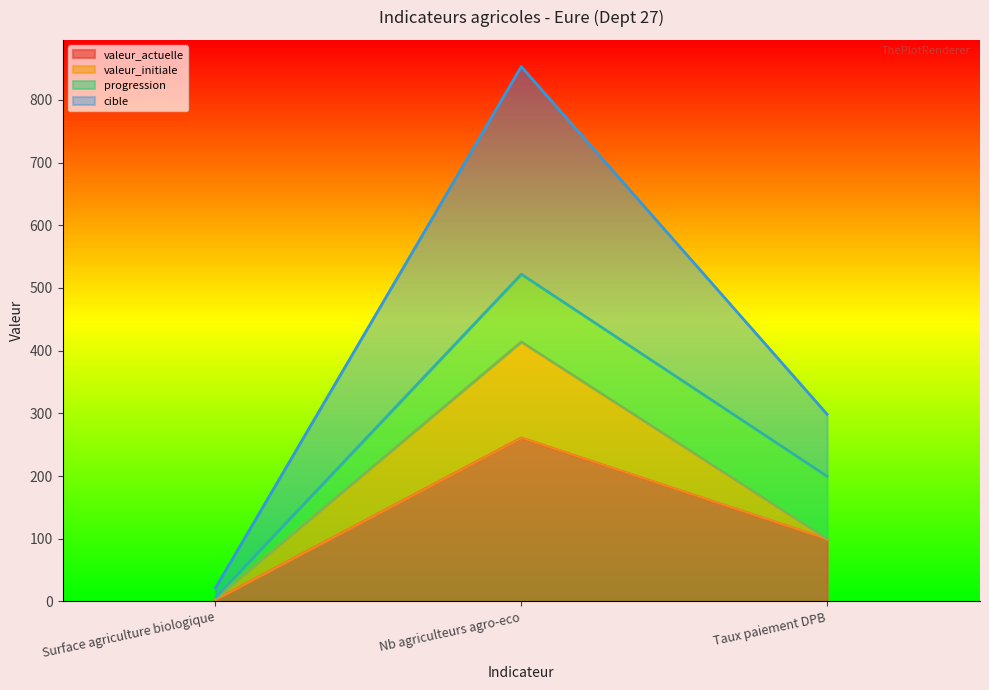

Reading left to right, list the values for the valeur_actuelle series.

Surface agriculture biologique=3.0	Nb agriculteurs agro-eco=261.0	Taux paiement DPB=99.6